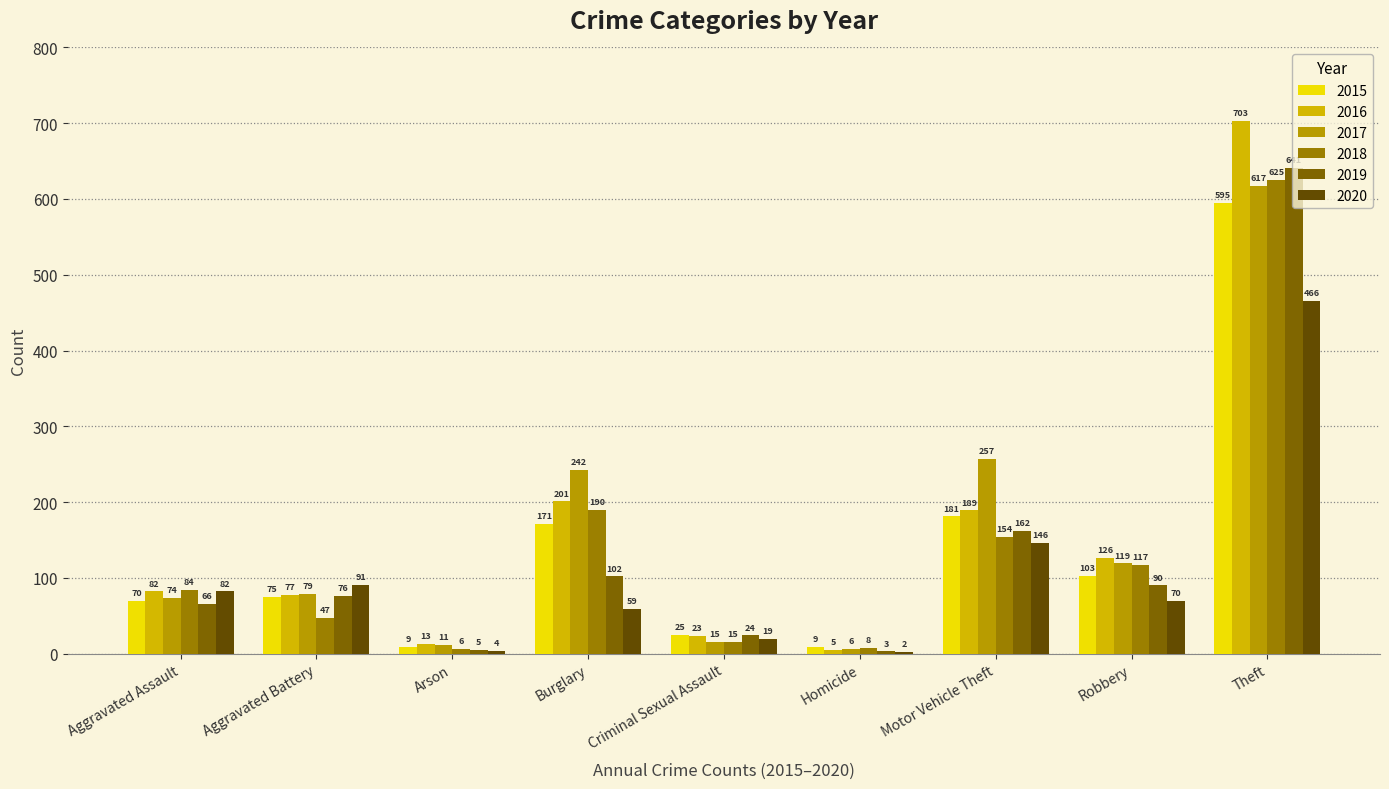

What is the label of the 6th bar from the right?

Burglary